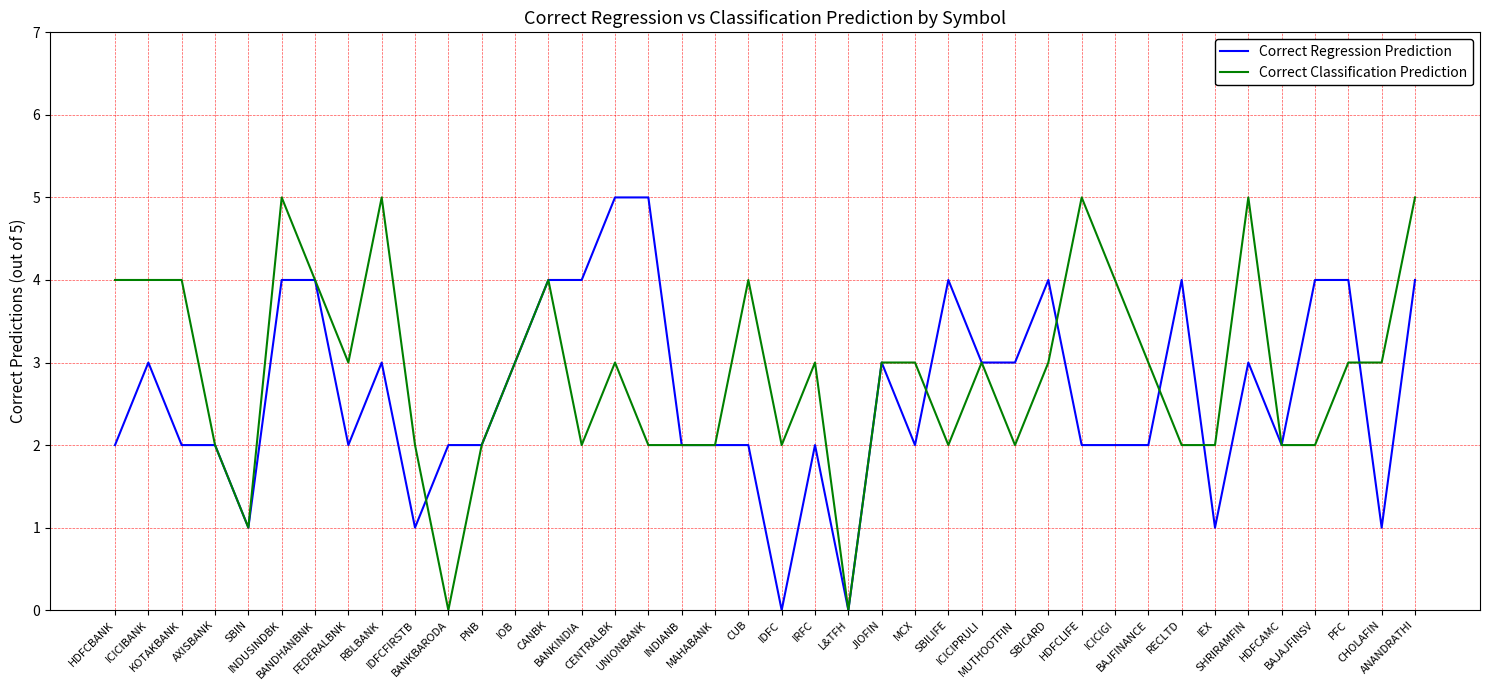

What is the sum of all Correct Classification Prediction values?

115